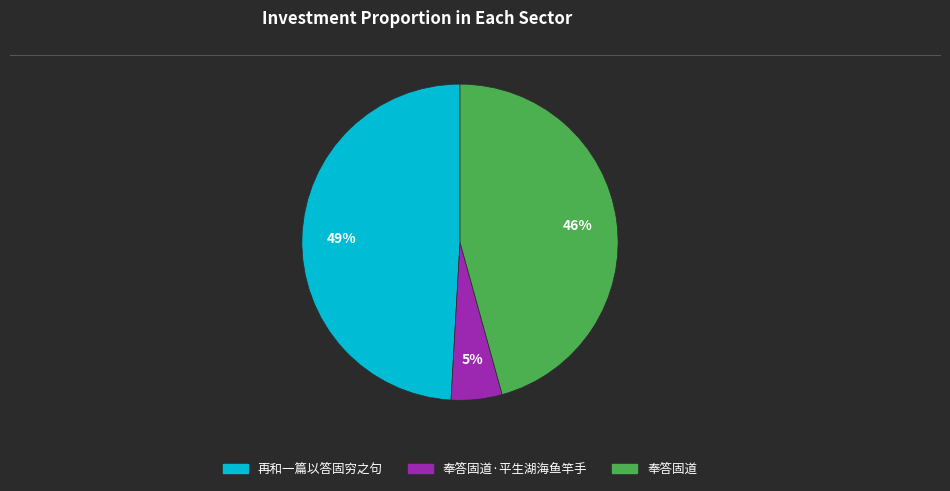

To the nearest percent, what is the difference between the largest and smallest slice percentages?

44%